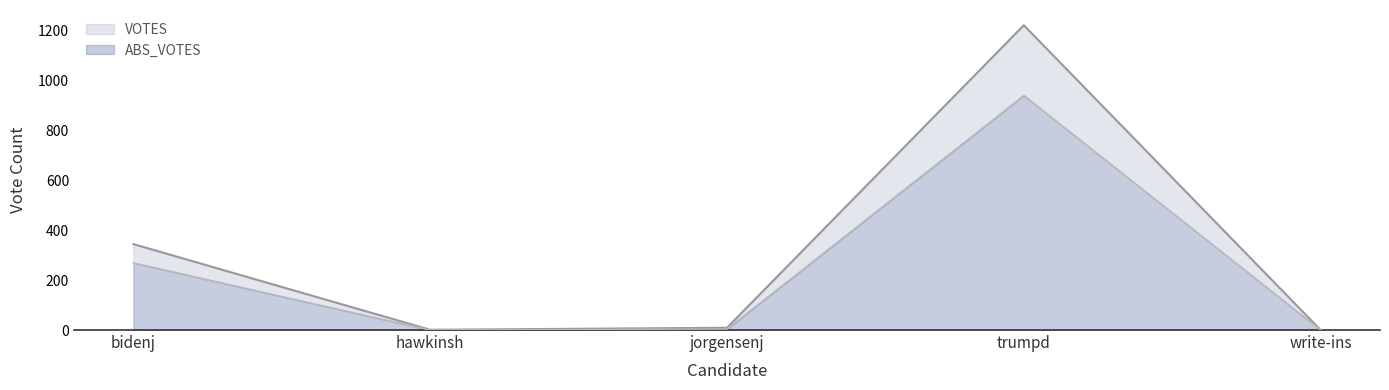

Reading left to right, extract all data points from this chart.

VOTES: 344	1	9	1220	0
ABS_VOTES: 269	0	4	939	0